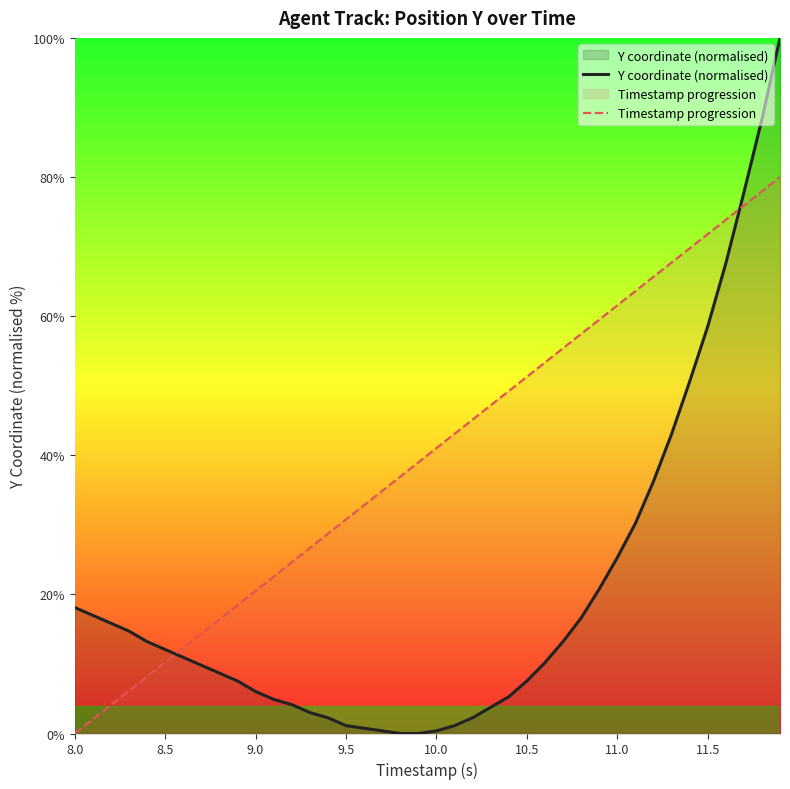

What is the sum of all Timestamp progression values?

1600.0